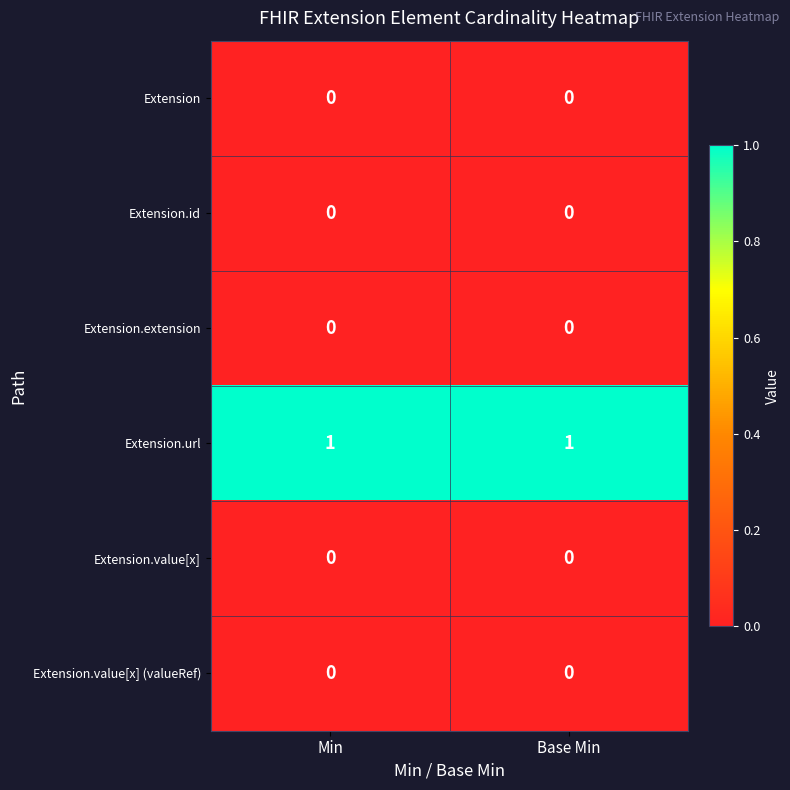

Which series has the largest total across all categories?

Extension.url